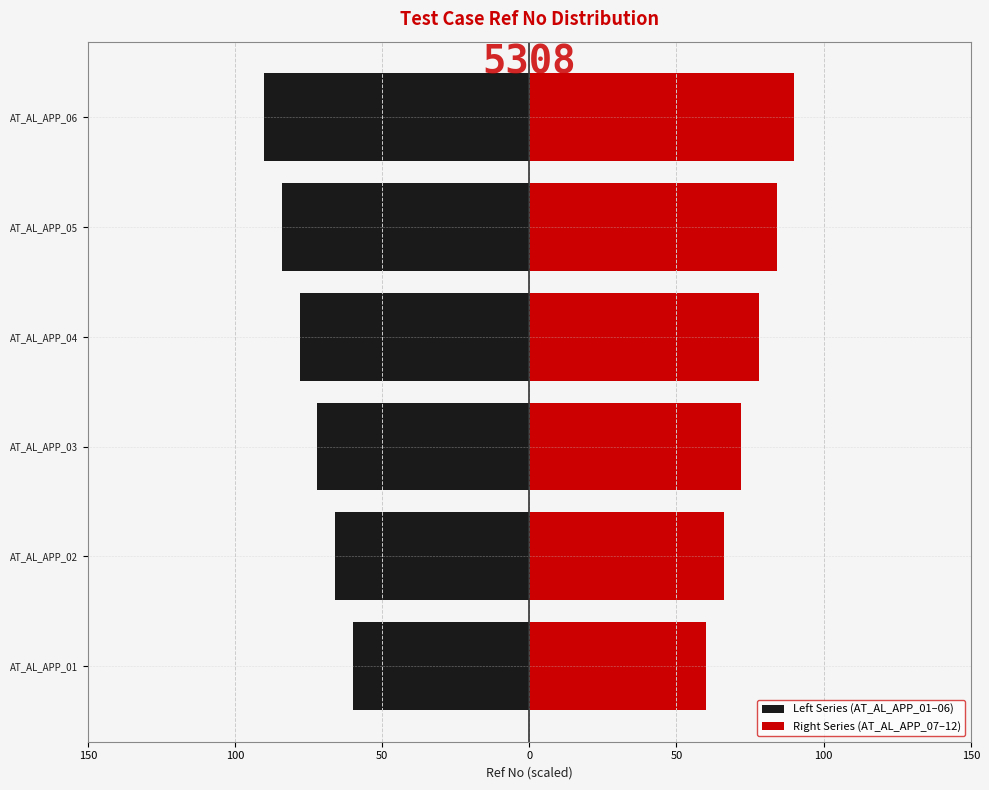

How many groups of bars are there?

6